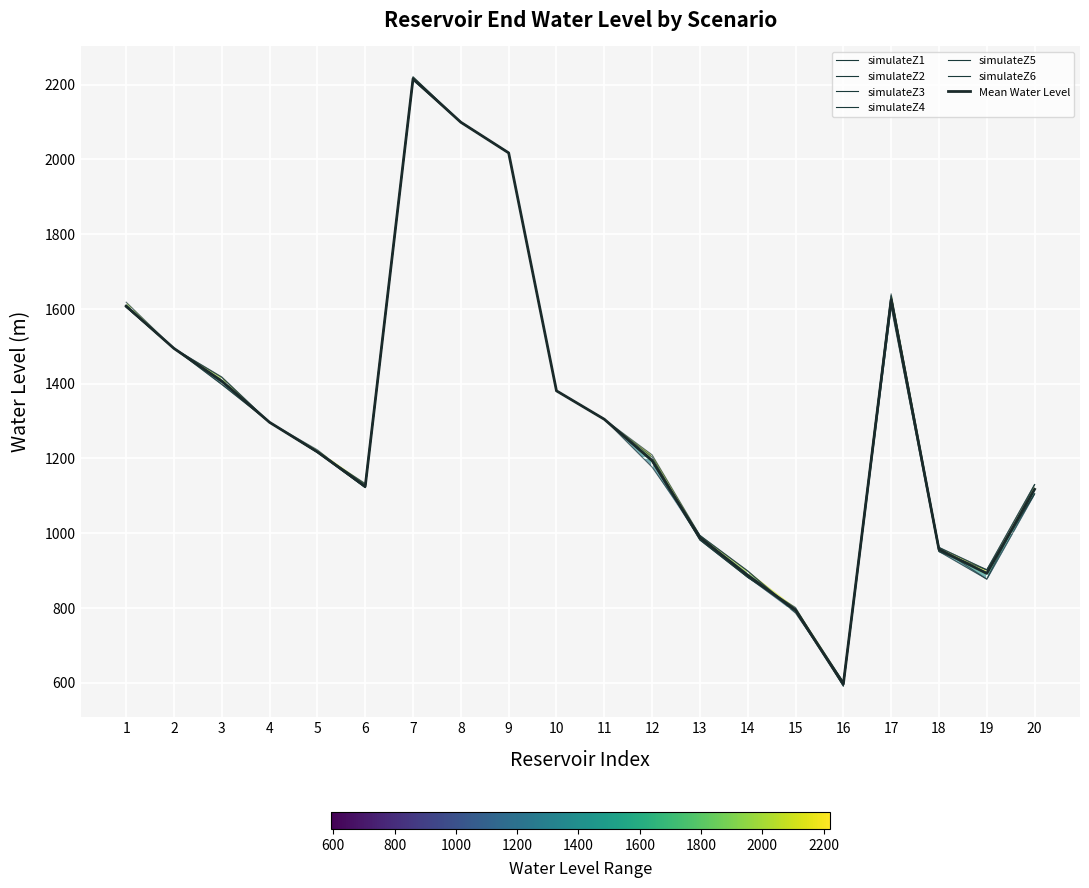

True or false: simulateZ3 has a value of 1133.0 at 6.

True